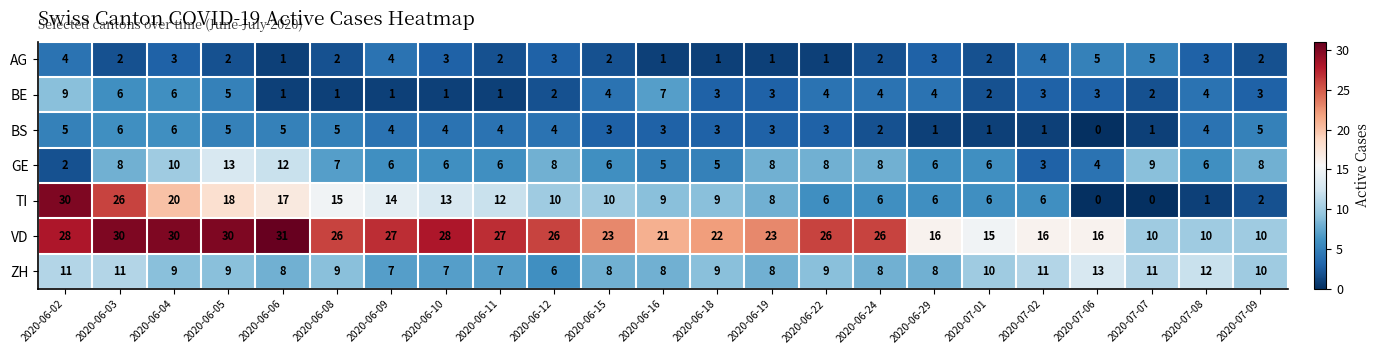

How many series are shown in this chart?

7